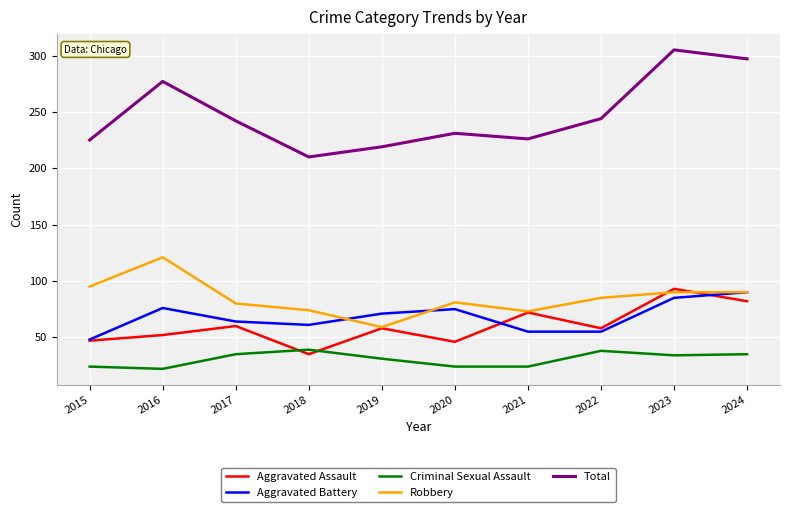

Which series has the largest range (max minus min)?

Total